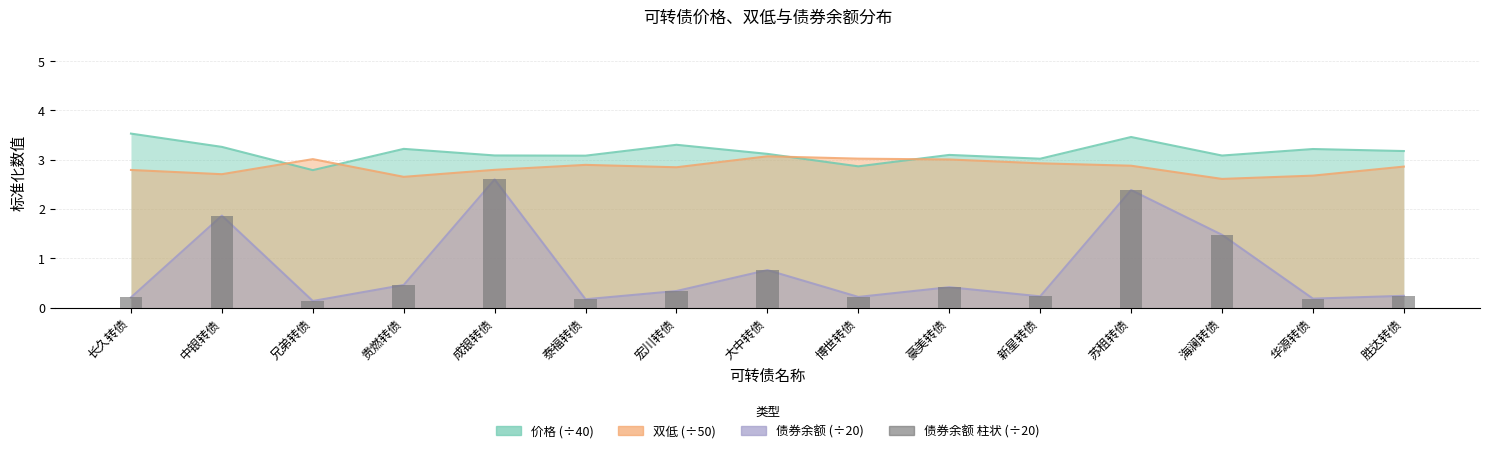

Are the bars horizontal?

No